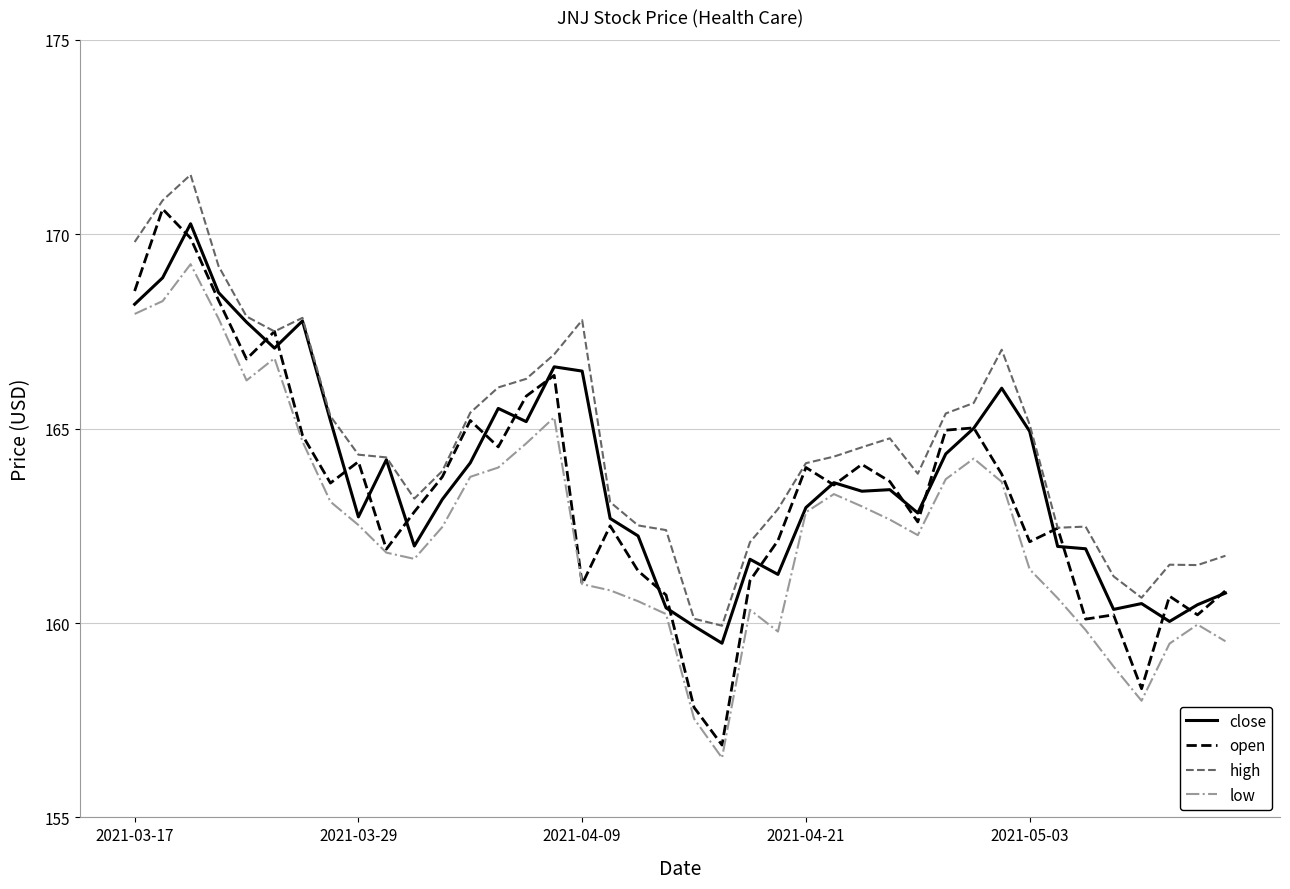

What is the lowest value of the low series?

156.5